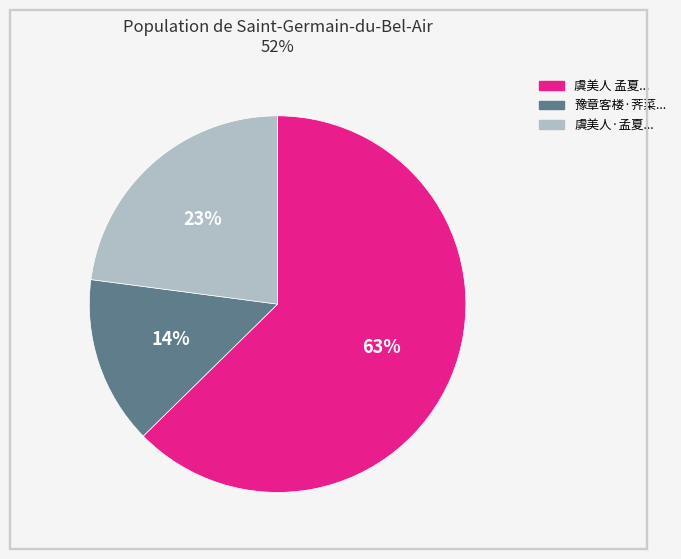

Count the number of slices in the pie.

3